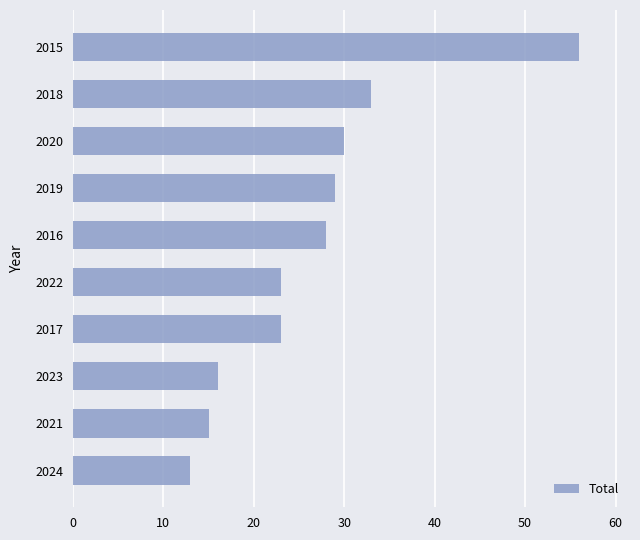

What is the difference between the second highest and minimum values?

20